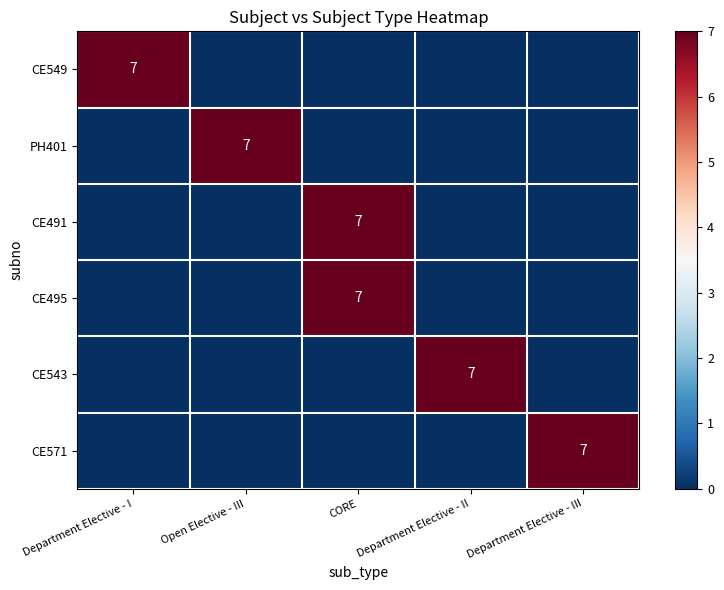

The value of CE543 at Department Elective - II is 4. True or false?

False